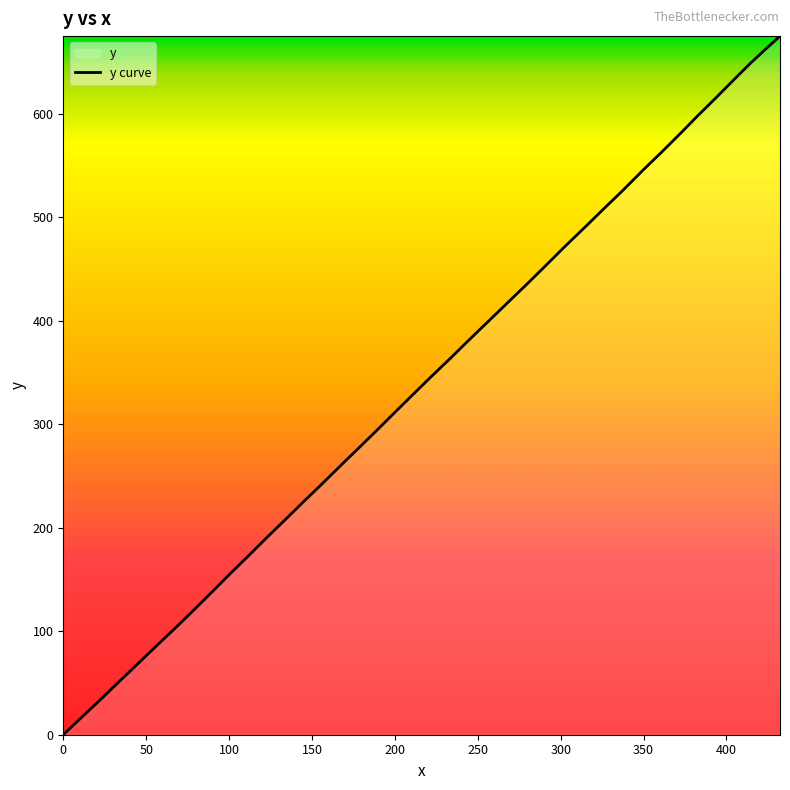

Count the number of values greater than 346.

20